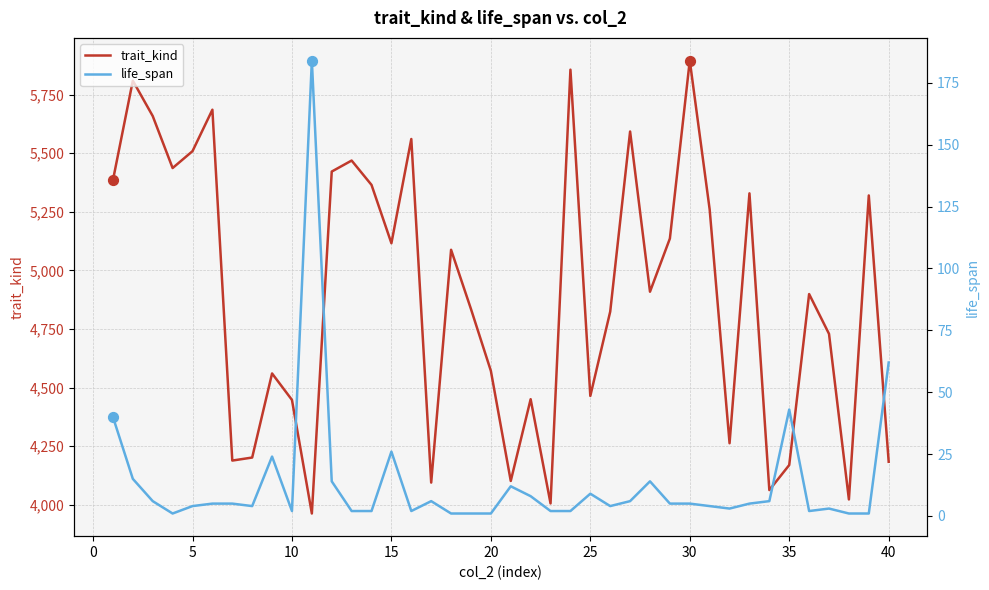

What are all the series names shown in the legend?

trait_kind, life_span